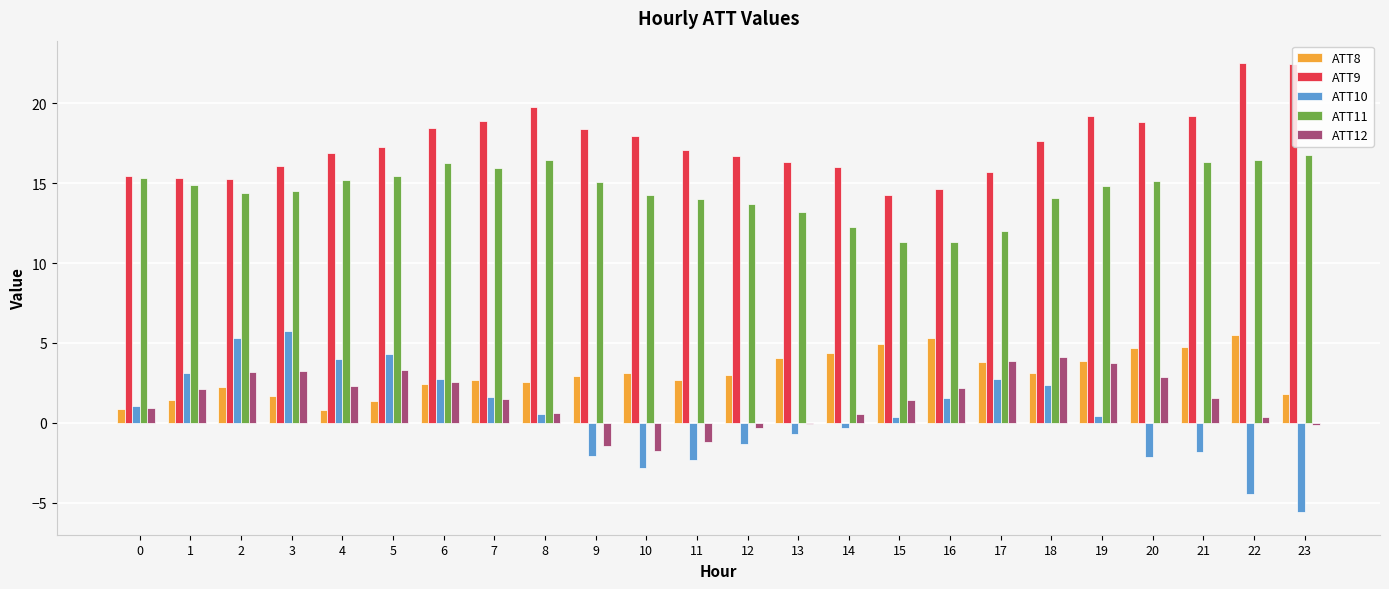

The value of ATT9 at 4 is 29.5. True or false?

False